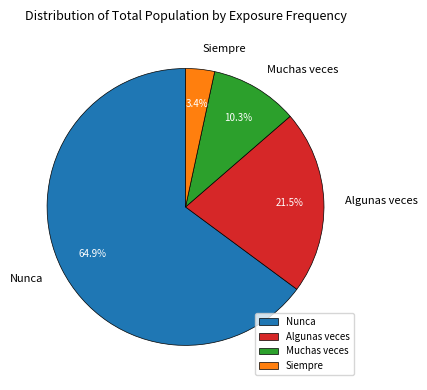

Rank the categories by value from lowest to highest.

Siempre, Muchas veces, Algunas veces, Nunca